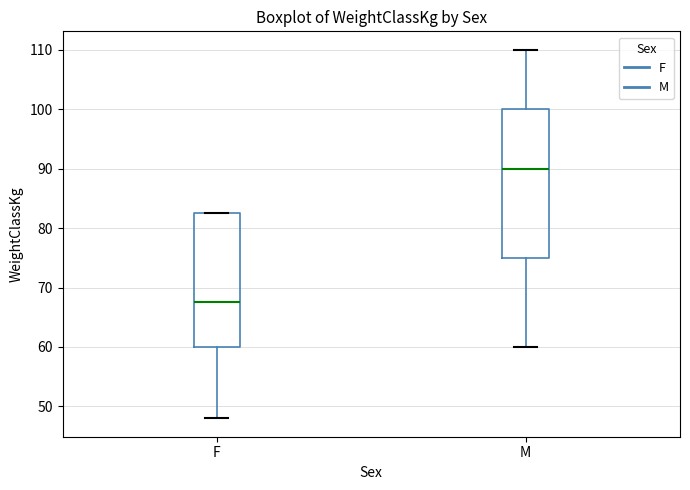

Comparing the boxes themselves (not the whiskers), which one is the tallest?

M